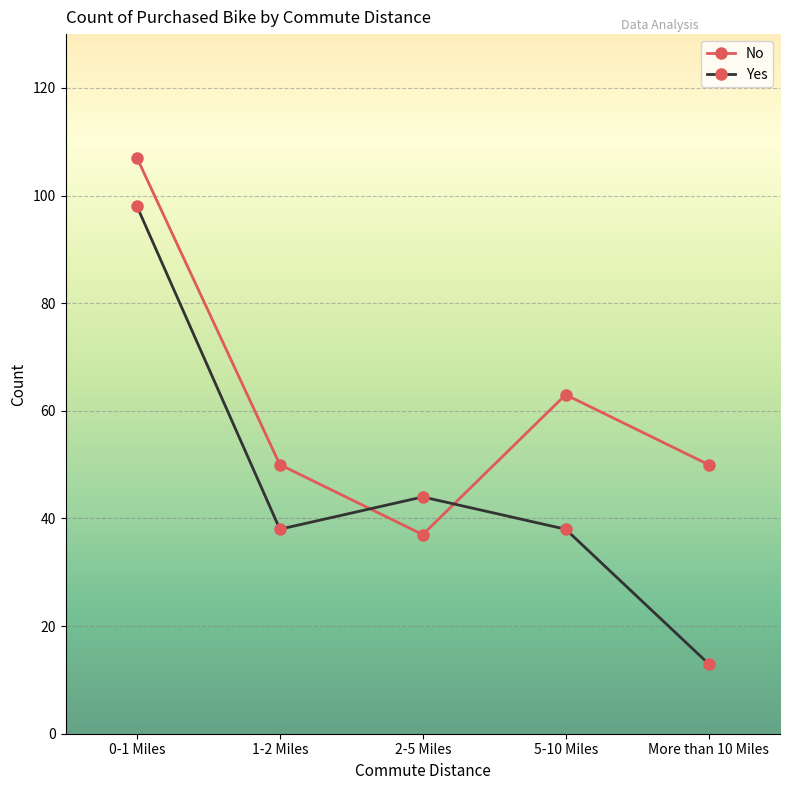

How many distinct data groups are displayed?

2